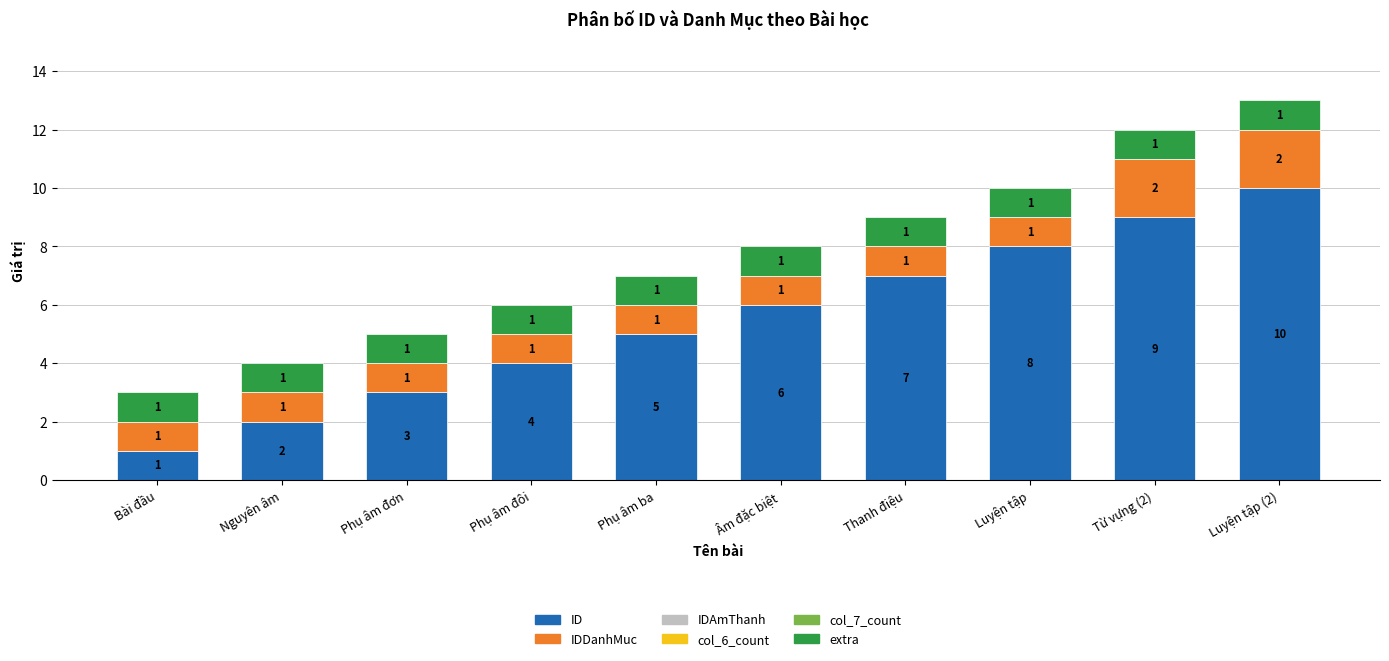

Does the chart contain stacked bars?

Yes